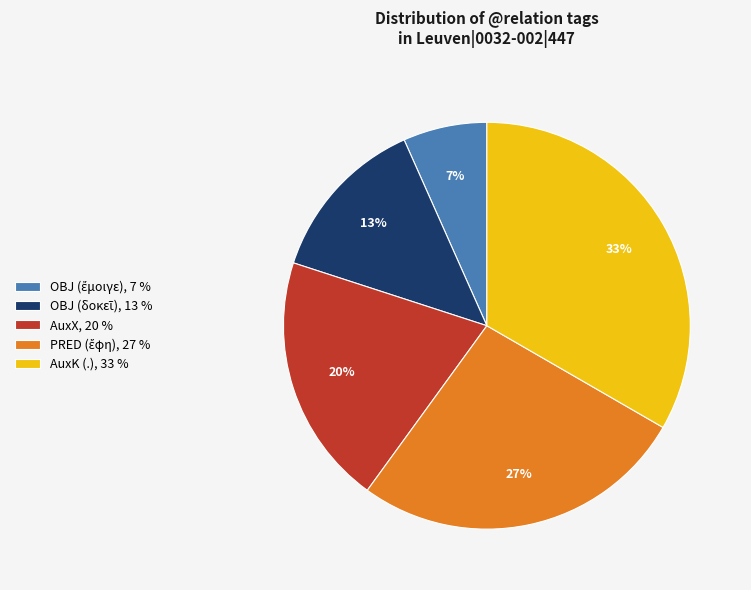

To the nearest percent, what percentage of the pie is AuxK (.), 33 %?

33%